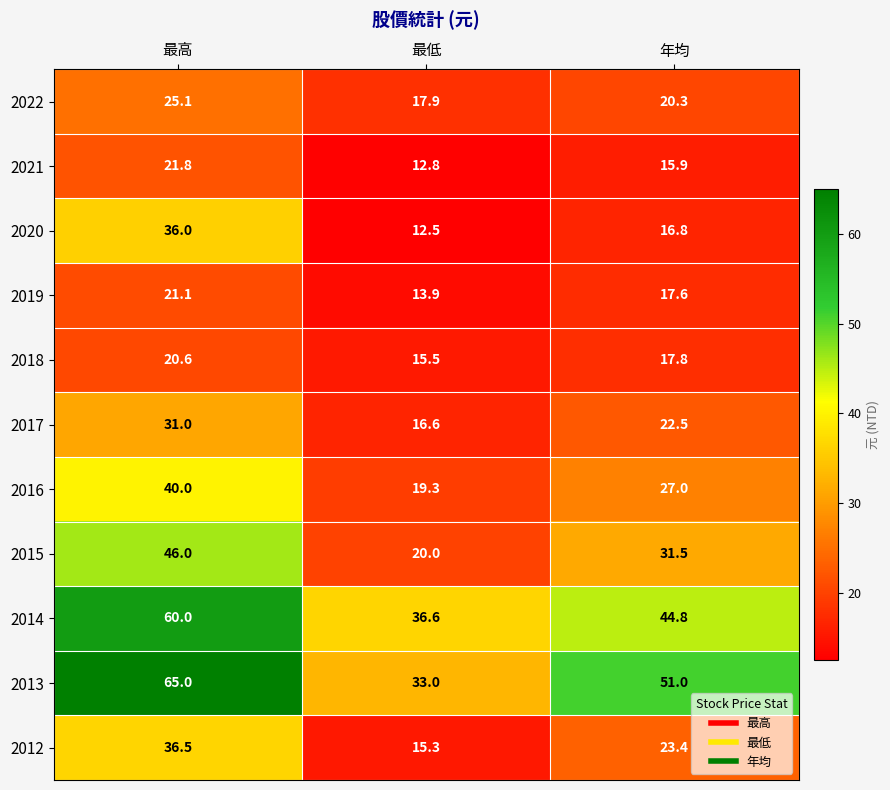

True or false: 2021 has a value of 12.8 at 最低.

True